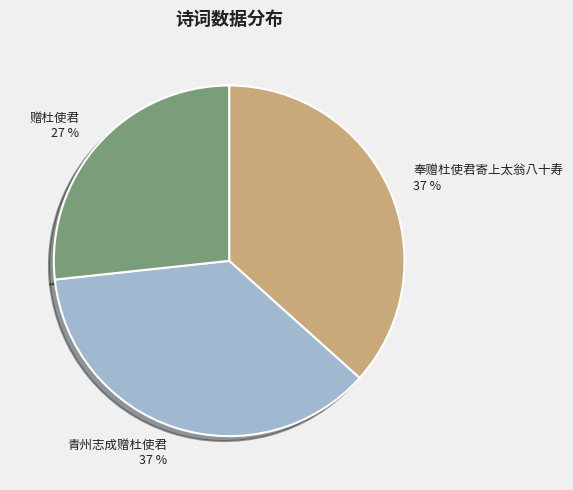

Does any single category account for the majority?

No